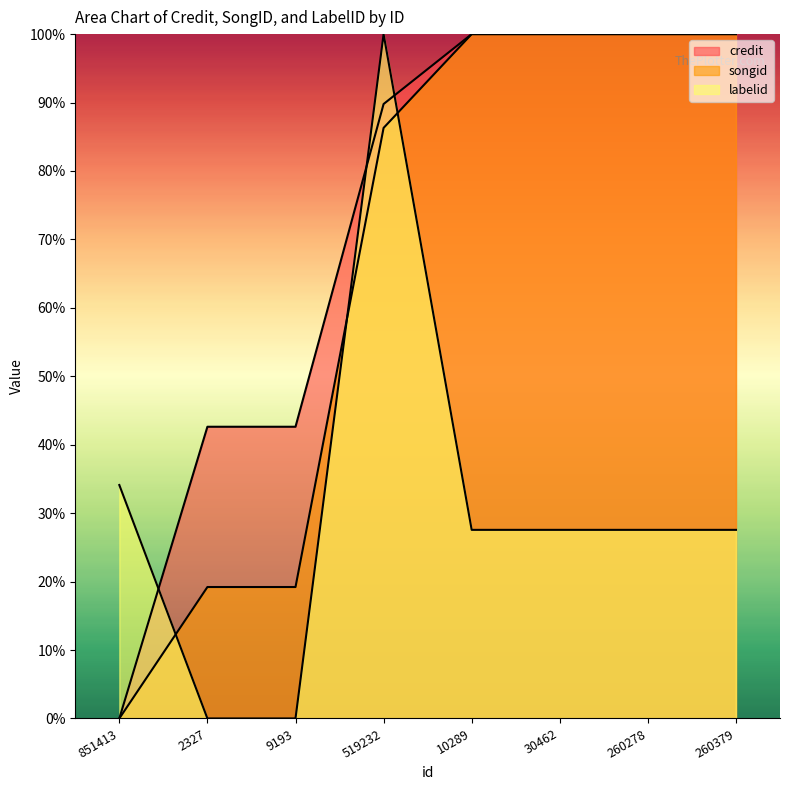

What is the label of the 8th point from the left?

260379